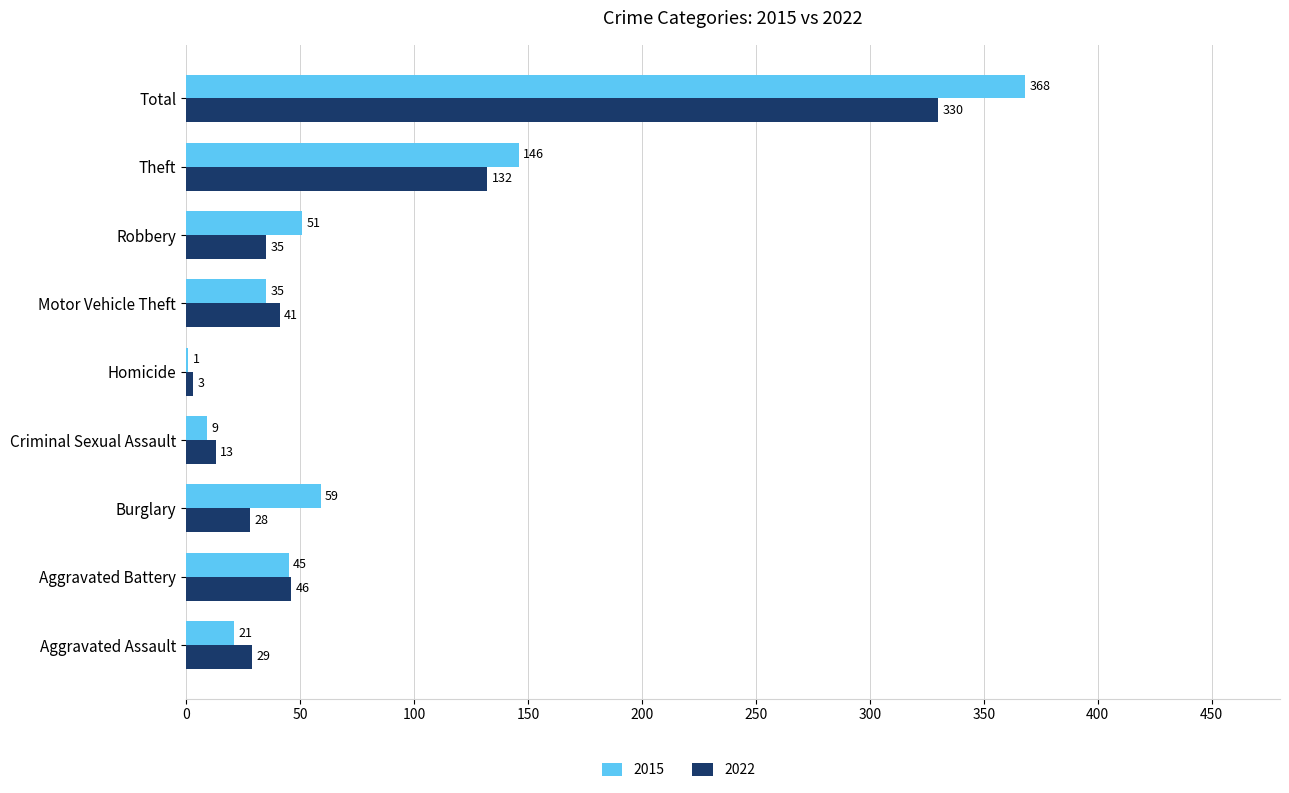

Between Theft and Total, which series saw the biggest shift?

2015